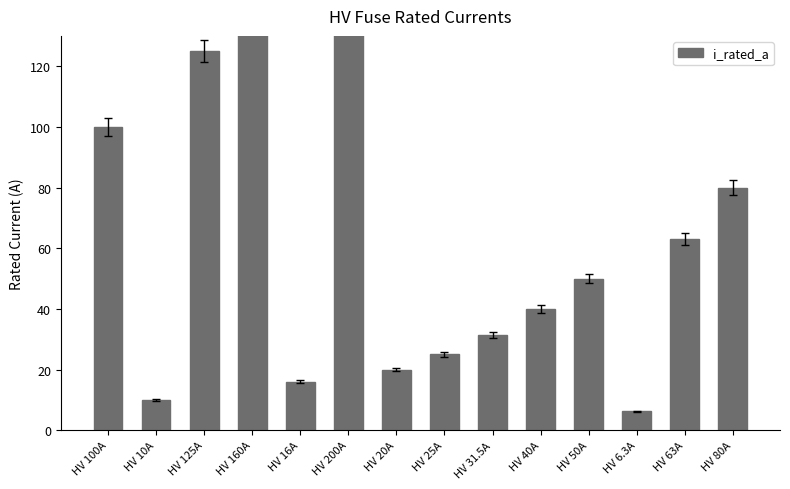

Reading left to right, extract all data points from this chart.

100.0	10.0	125.0	160.0	16.0	200.0	20.0	25.0	31.5	40.0	50.0	6.3	63.0	80.0